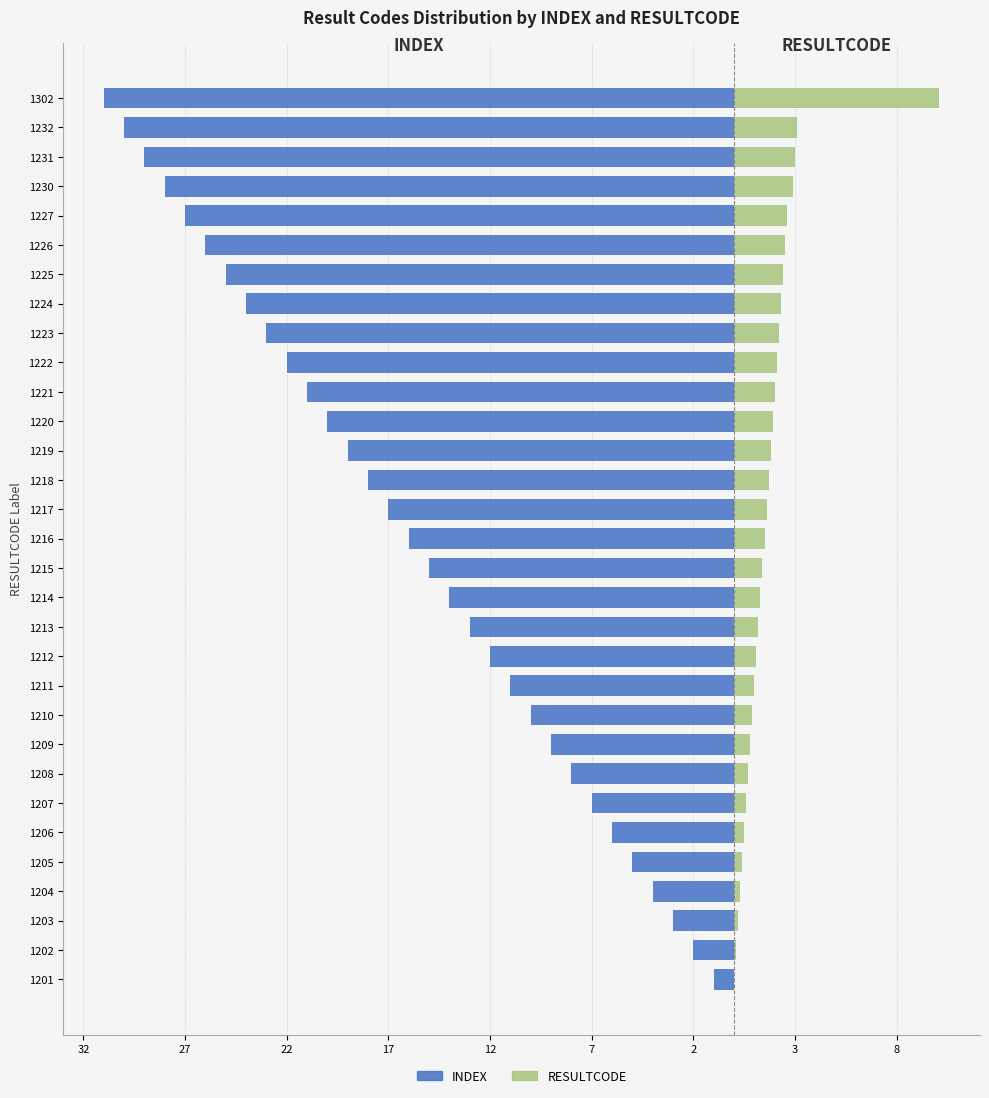

Is the value of RESULTCODE at 1226 greater than the value of INDEX at 1230?

Yes